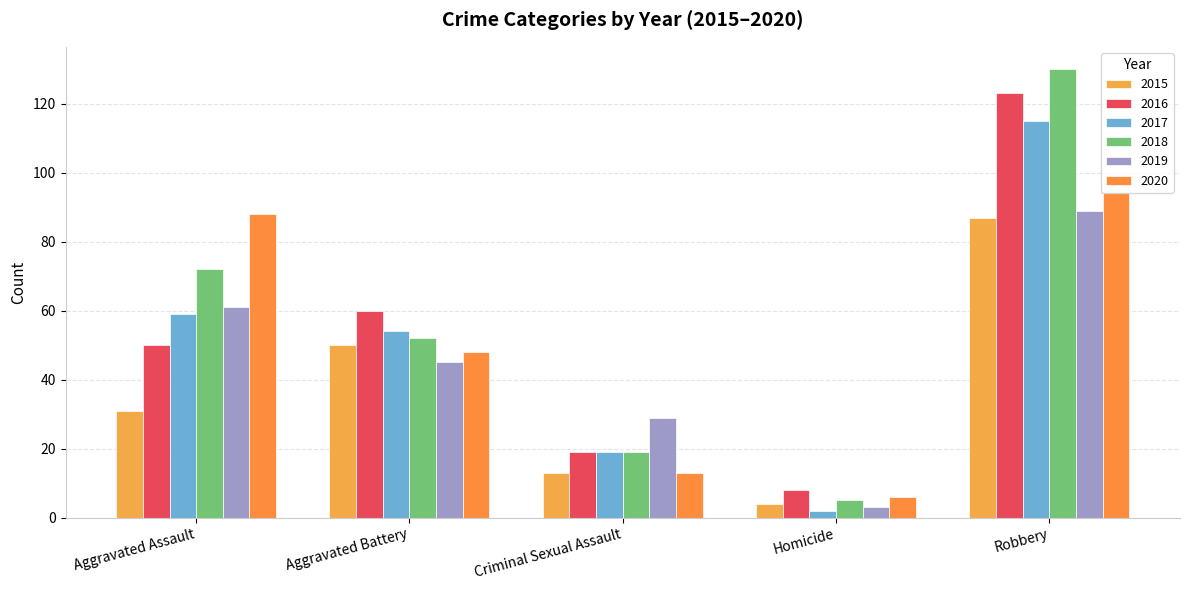

What is the average value of the 2017 series?

50